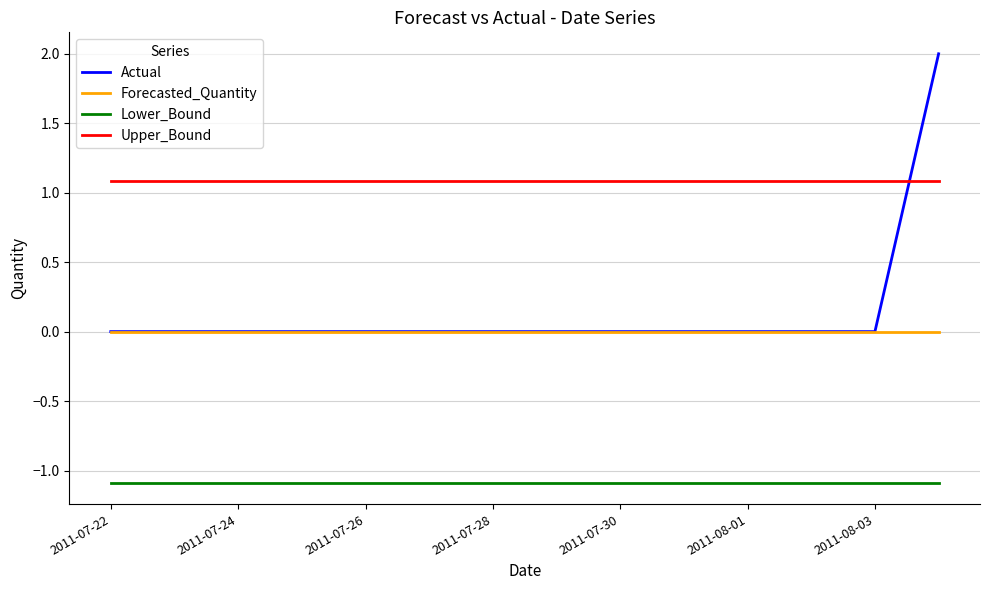

What is the maximum value for Upper_Bound?

1.1